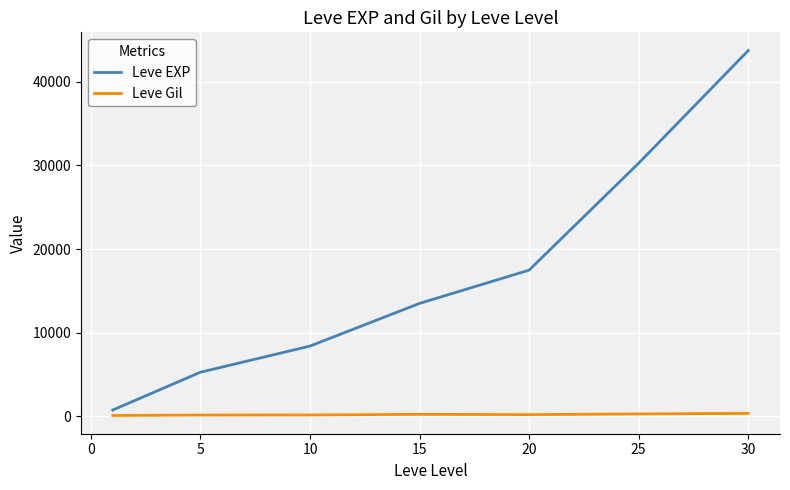

List the series in order of their peak value, lowest first.

Leve Gil, Leve EXP